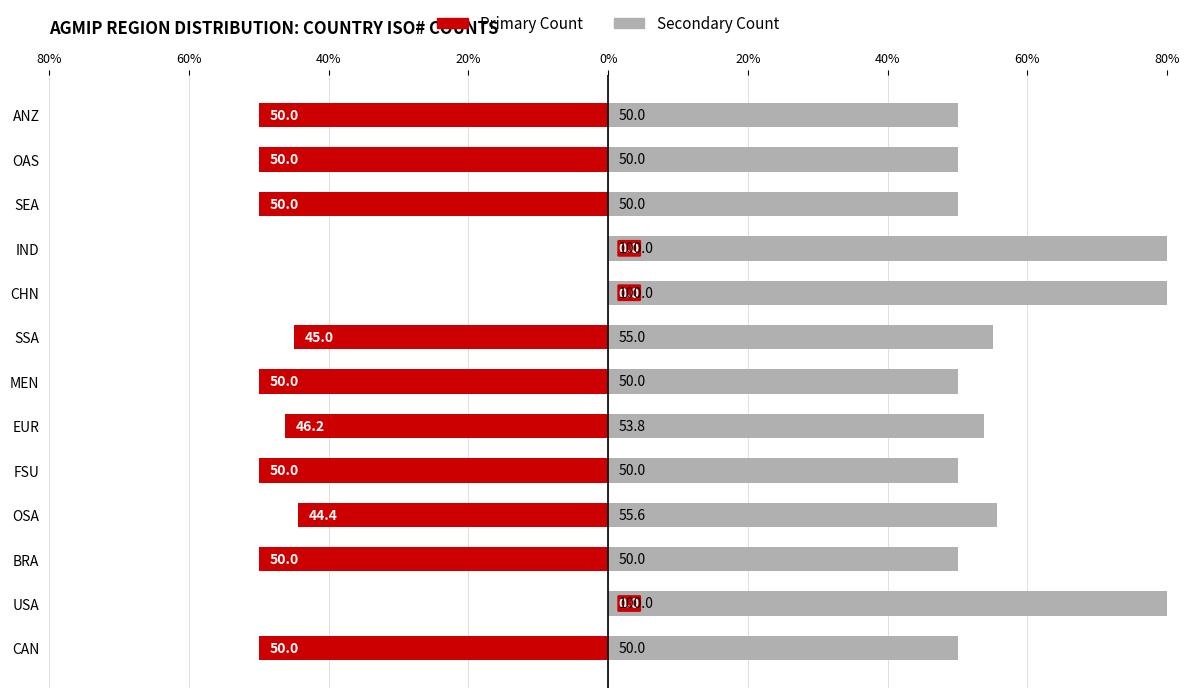

How many bars are there in each group?

2